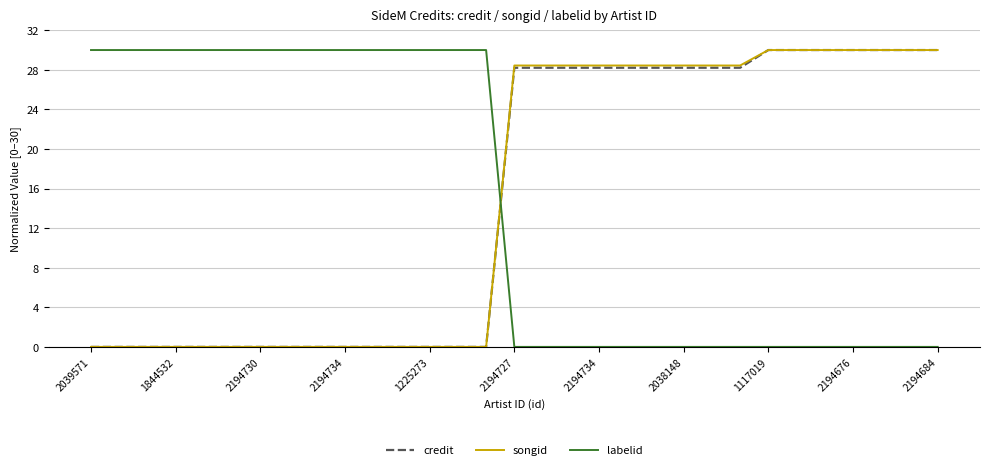

How many intersections are there between songid and labelid?

1